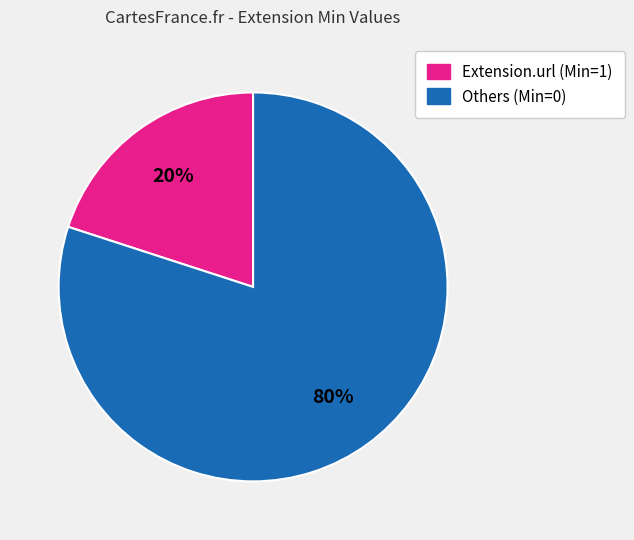

Count the number of slices in the pie.

2